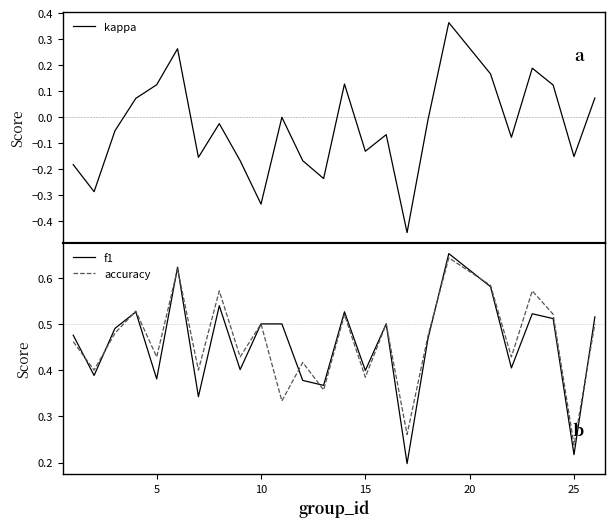

True or false: f1 and kappa cross at least once.

False